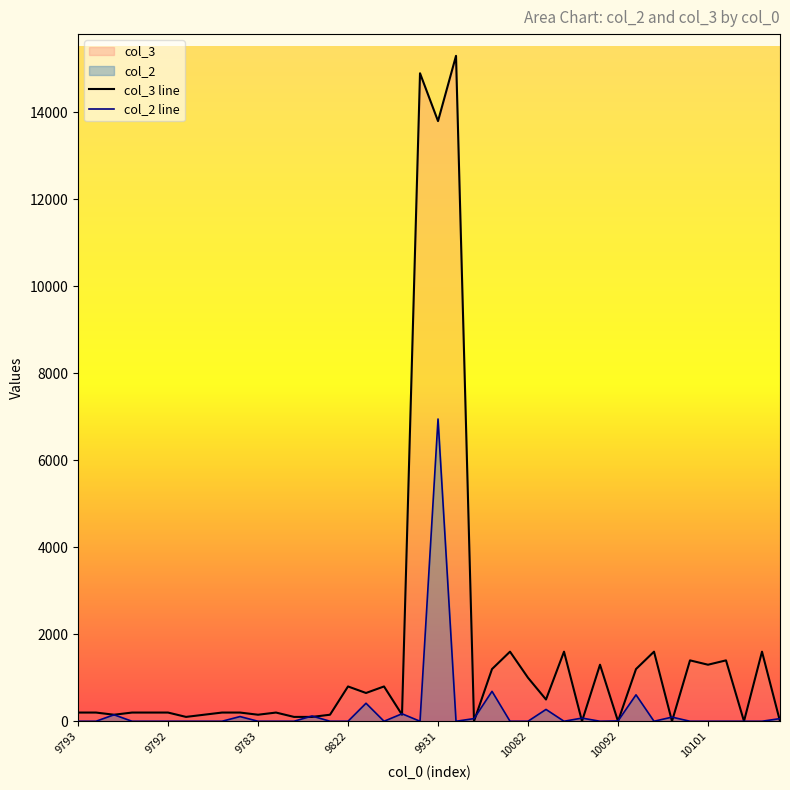

True or false: col_3 line and col_2 line cross at least once.

True